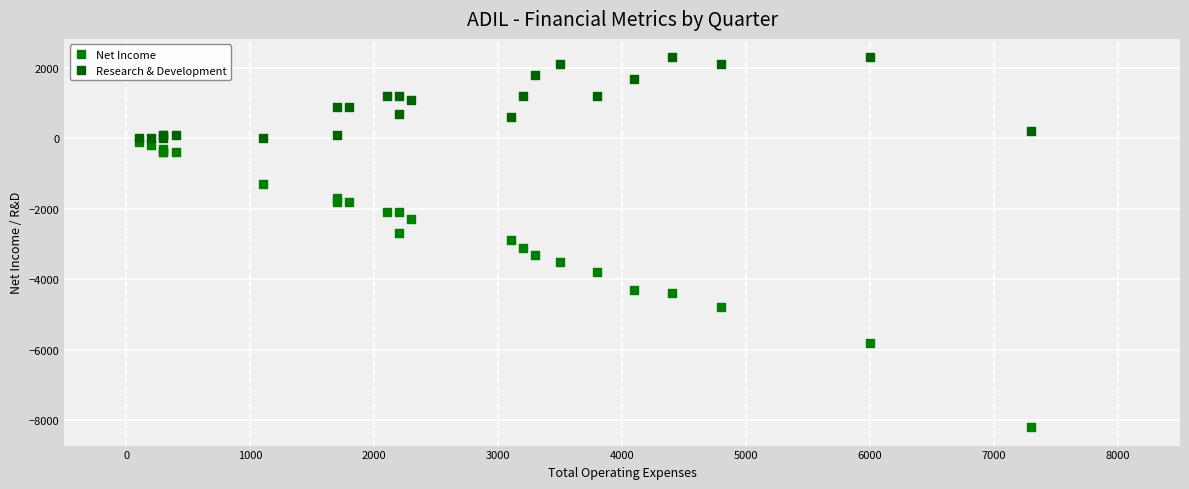

Which series reaches the minimum Y coordinate?

Net Income